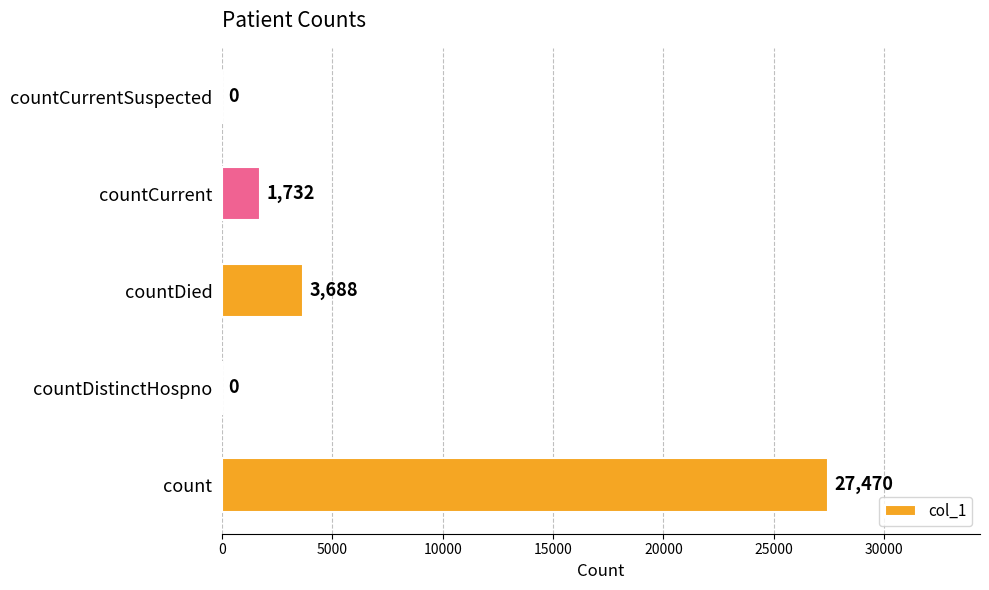

Which category has the highest value across all series?

count